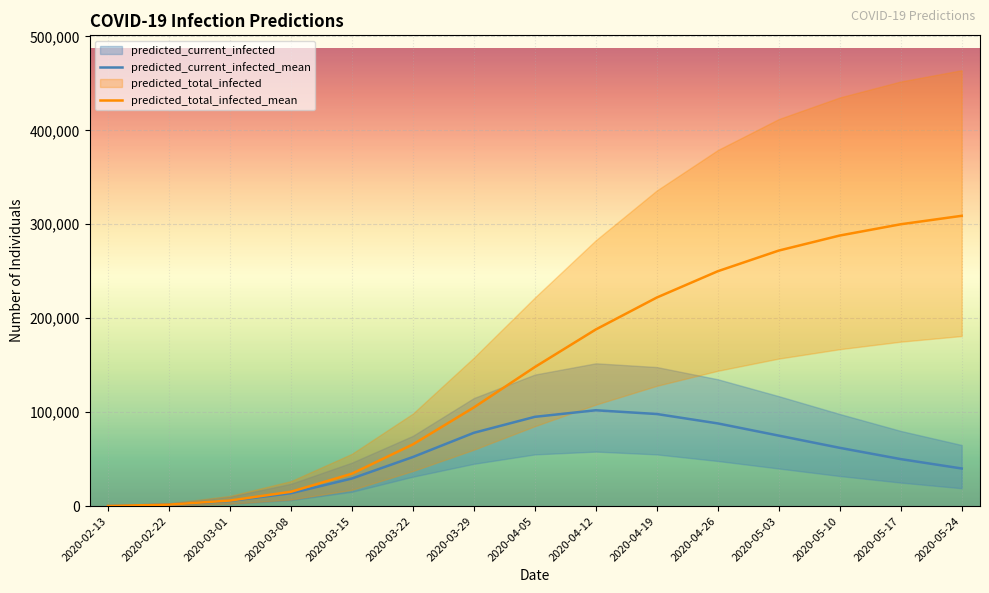

Between 2020-03-01 and 2020-04-19, which is larger?

2020-04-19